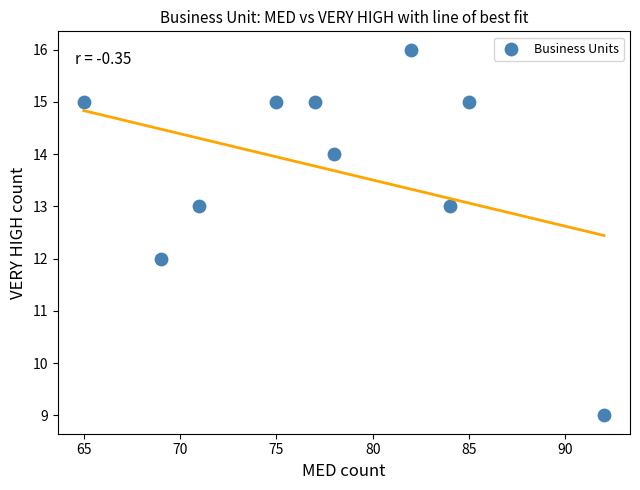

What is the average X value?

78